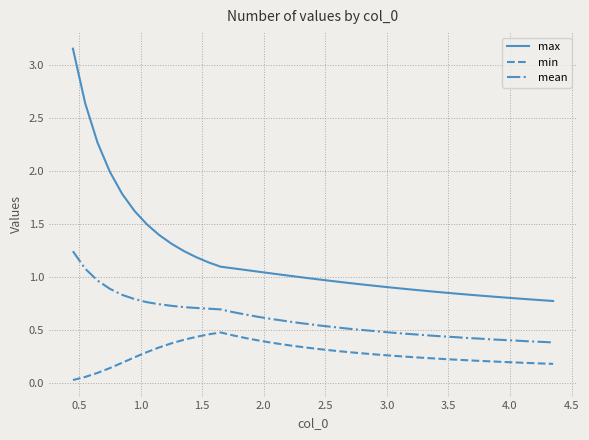

Which series has the largest total across all categories?

max